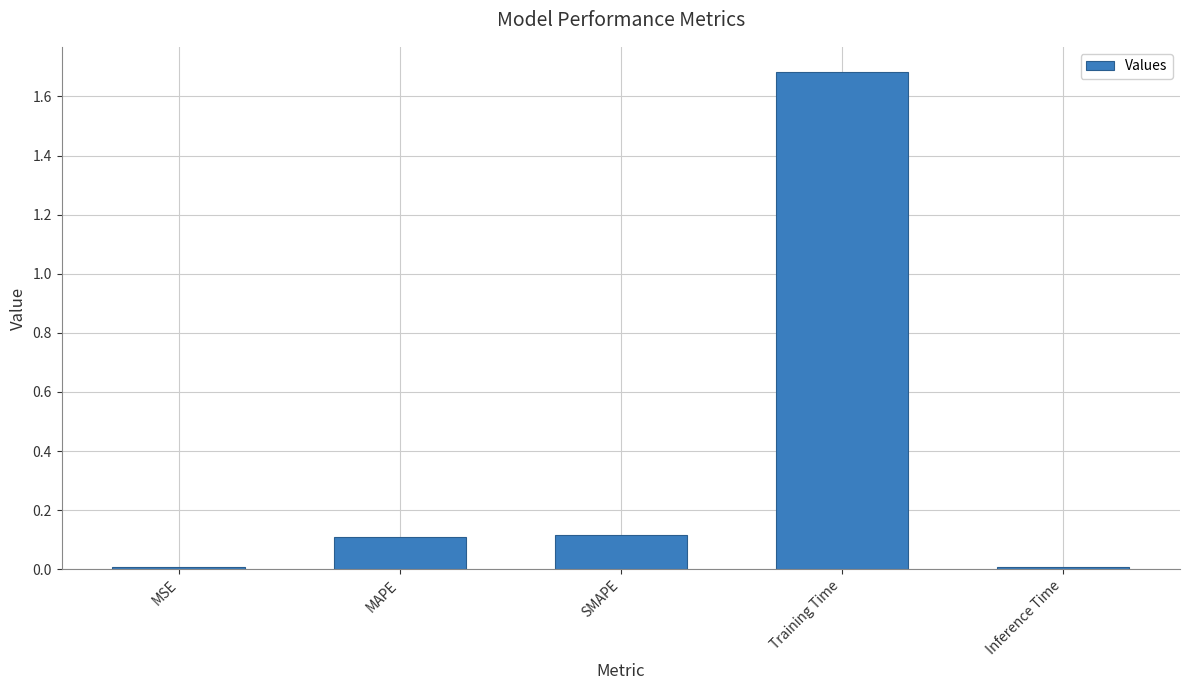

What is the label of the 4th bar from the right?

MAPE